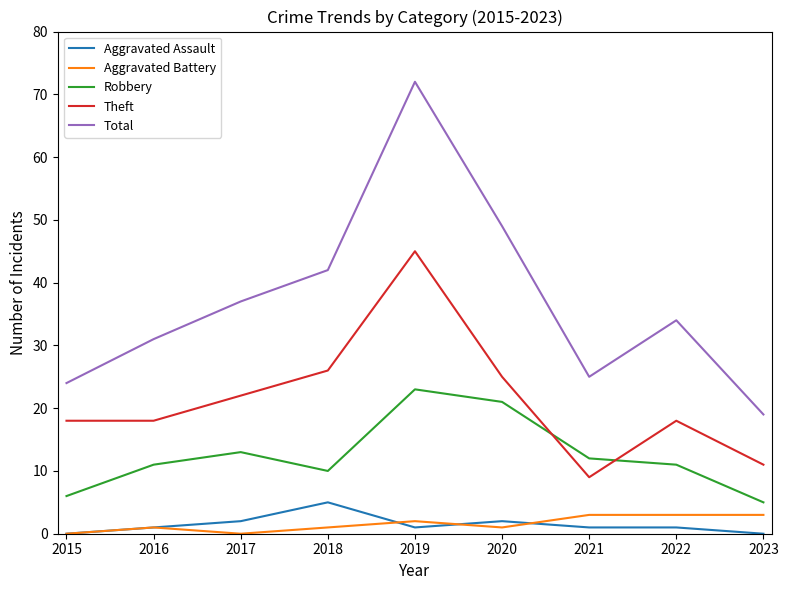

Reading right to left, list all the values displayed in this chart.

Aggravated Assault: 2023=0	2022=1	2021=1	2020=2	2019=1	2018=5	2017=2	2016=1	2015=0
Aggravated Battery: 2023=3	2022=3	2021=3	2020=1	2019=2	2018=1	2017=0	2016=1	2015=0
Robbery: 2023=5	2022=11	2021=12	2020=21	2019=23	2018=10	2017=13	2016=11	2015=6
Theft: 2023=11	2022=18	2021=9	2020=25	2019=45	2018=26	2017=22	2016=18	2015=18
Total: 2023=19	2022=34	2021=25	2020=49	2019=72	2018=42	2017=37	2016=31	2015=24